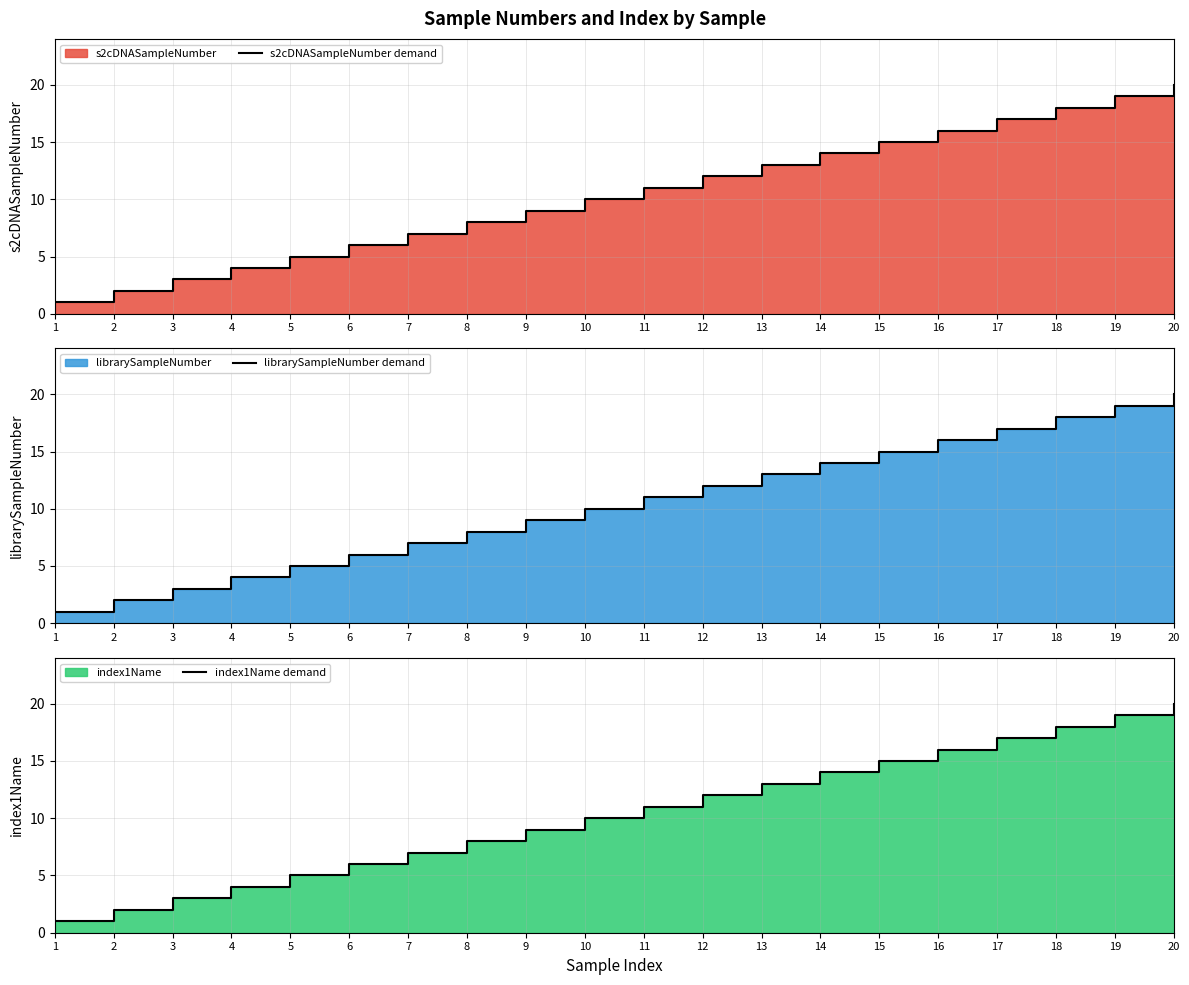

Reading left to right, extract all data points from this chart.

s2cDNASampleNumber demand: 1	2	3	4	5	6	7	8	9	10	11	12	13	14	15	16	17	18	19	20
librarySampleNumber demand: 1	2	3	4	5	6	7	8	9	10	11	12	13	14	15	16	17	18	19	20
index1Name demand: 1	2	3	4	5	6	7	8	9	10	11	12	13	14	15	16	17	18	19	20